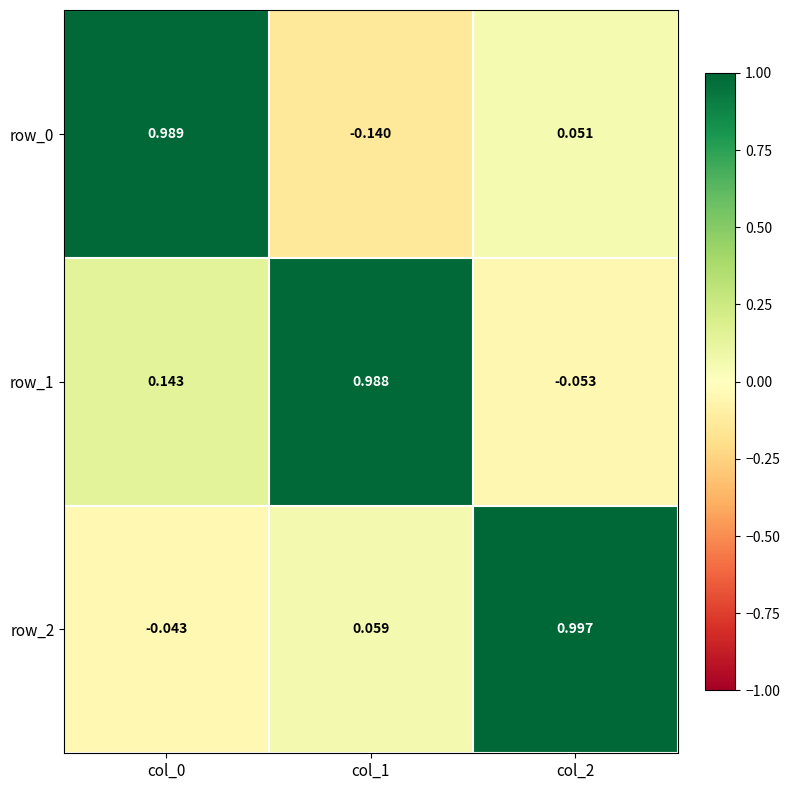

The row_0 series shows 1.0 at col_0. True or false?

True